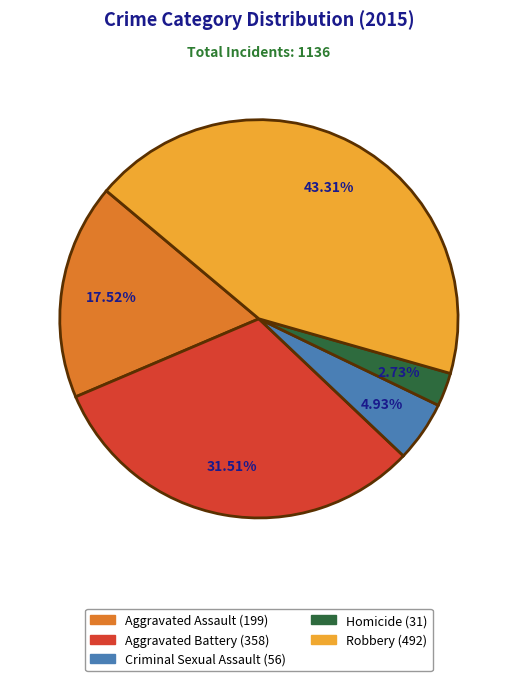

To the nearest percent, what is the average slice percentage?

20%